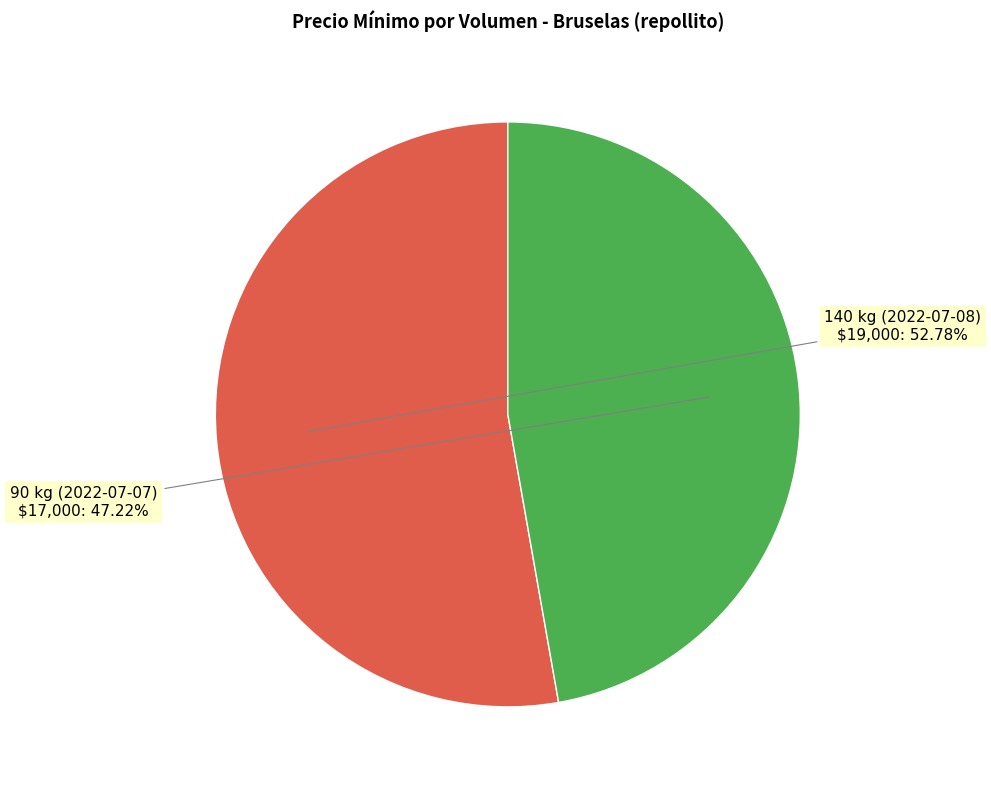

Rank the categories by value from highest to lowest.

140 kg (2022-07-08), 90 kg (2022-07-07)